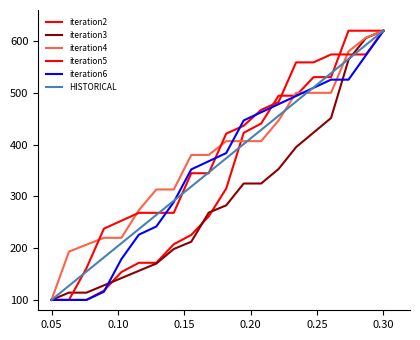

How many lines are shown in the chart?

6